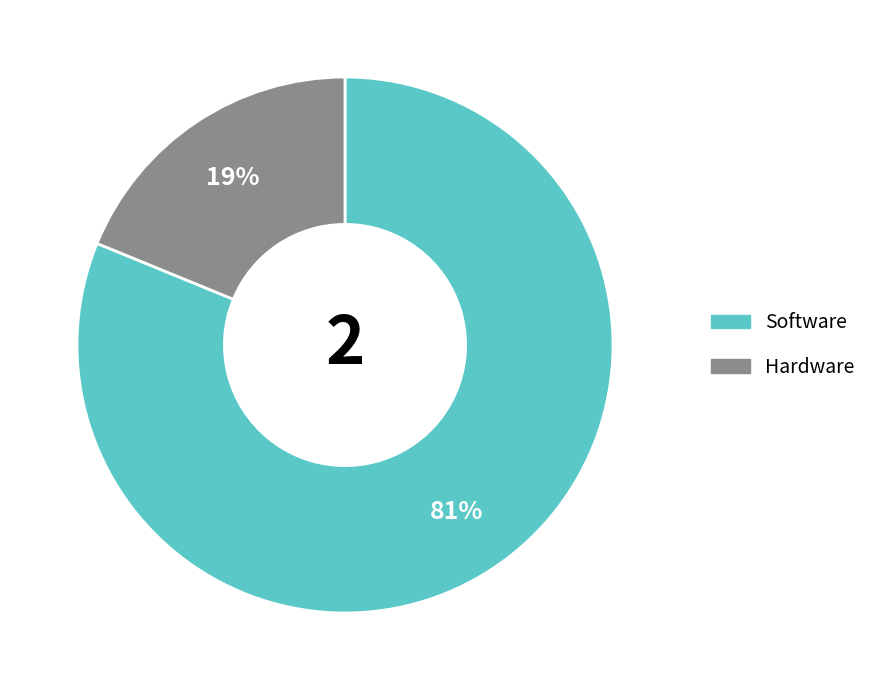

Which category accounts for the majority?

Software